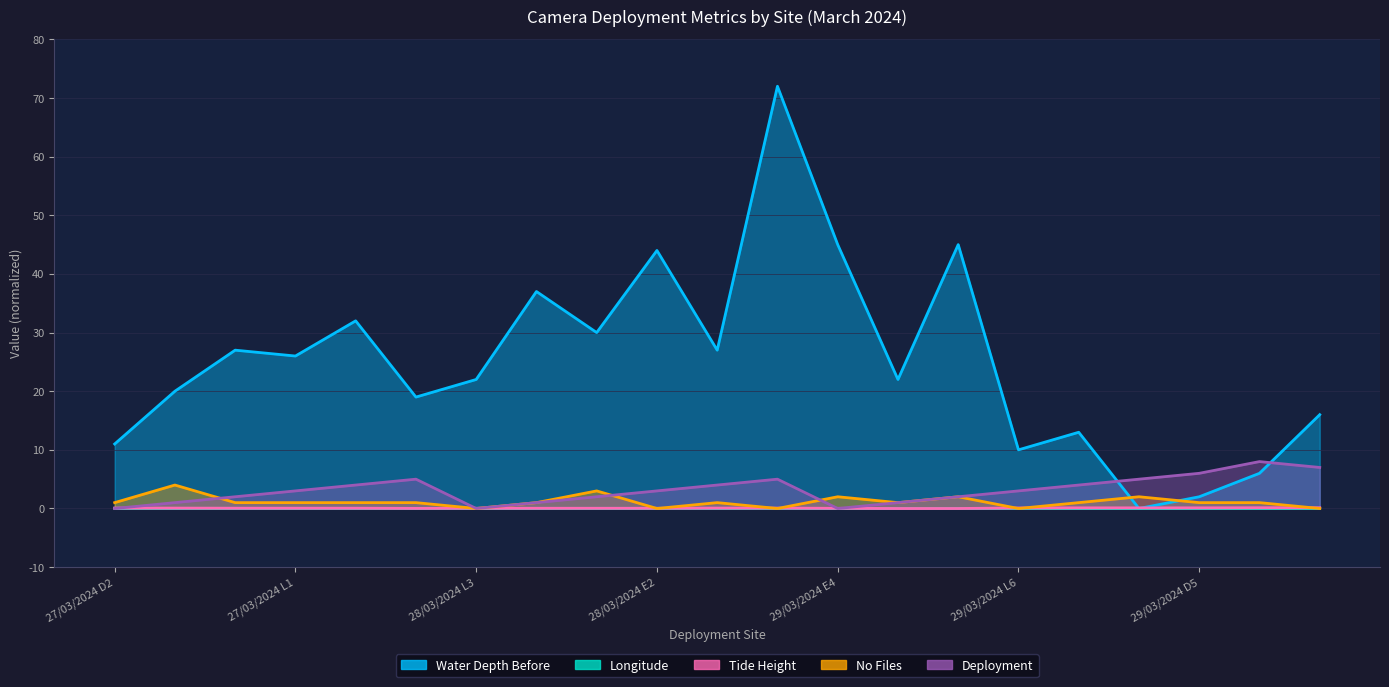

Which has a higher value, 28/03/2024 E3 or 27/03/2024 L3?

28/03/2024 E3